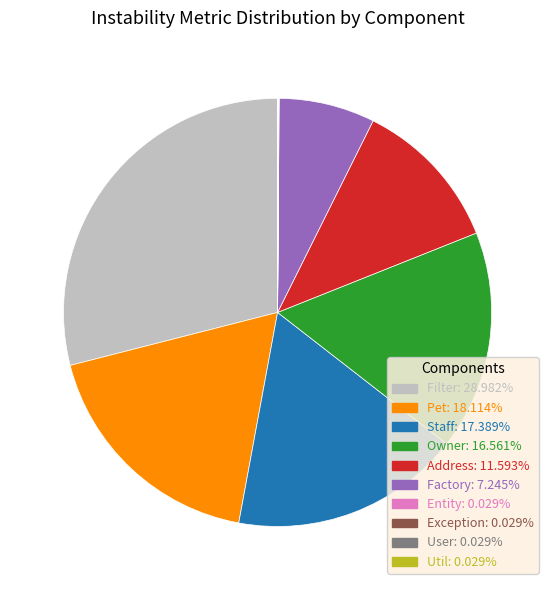

Does any single category account for the majority?

No